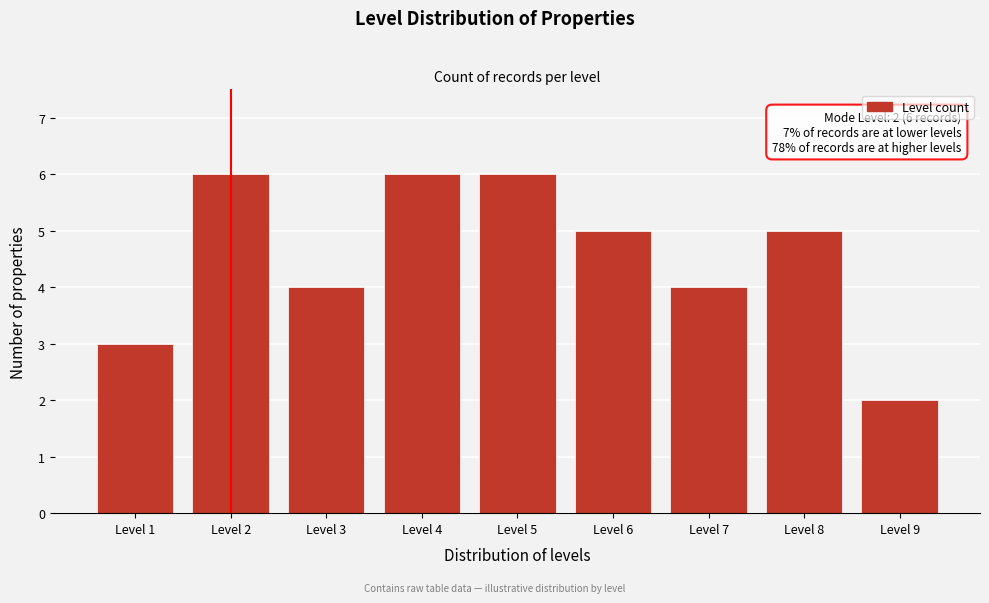

Reading left to right, list all the values displayed in this chart.

Level 1=3	Level 2=6	Level 3=4	Level 4=6	Level 5=6	Level 6=5	Level 7=4	Level 8=5	Level 9=2